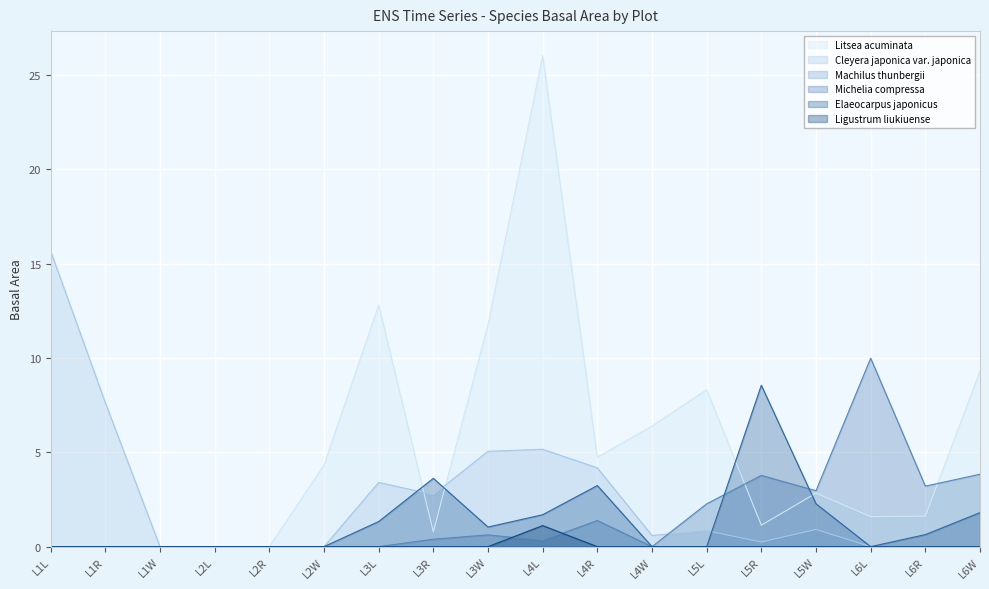

At how many categories does at least one series exceed 5?

10